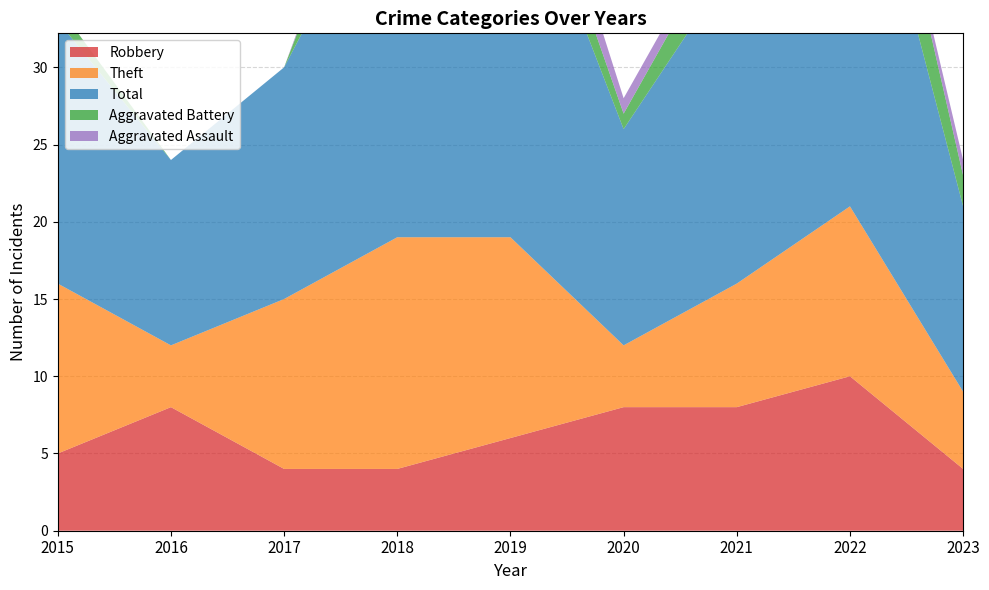

Reading left to right, extract all data points from this chart.

Robbery: 2015=5	2016=8	2017=4	2018=4	2019=6	2020=8	2021=8	2022=10	2023=4
Theft: 2015=11	2016=4	2017=11	2018=15	2019=13	2020=4	2021=8	2022=11	2023=5
Total: 2015=17	2016=12	2017=15	2018=25	2019=26	2020=14	2021=21	2022=28	2023=12
Aggravated Battery: 2015=1	2016=0	2017=0	2018=5	2019=3	2020=1	2021=3	2022=6	2023=2
Aggravated Assault: 2015=0	2016=0	2017=0	2018=1	2019=3	2020=1	2021=1	2022=0	2023=1